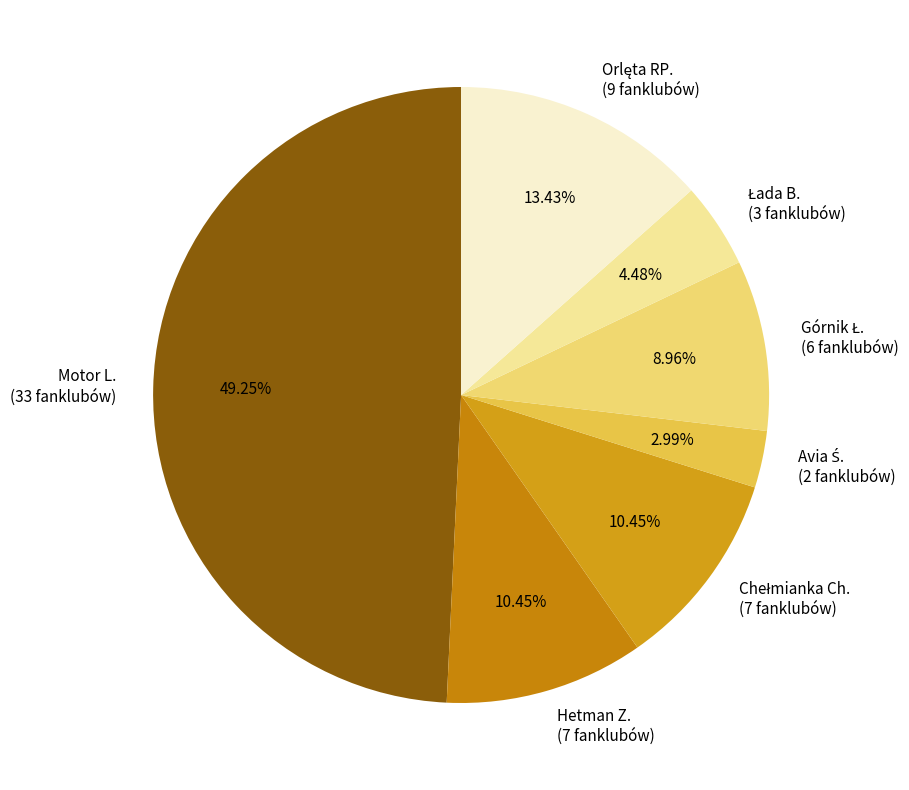

Does any single category account for the majority?

No